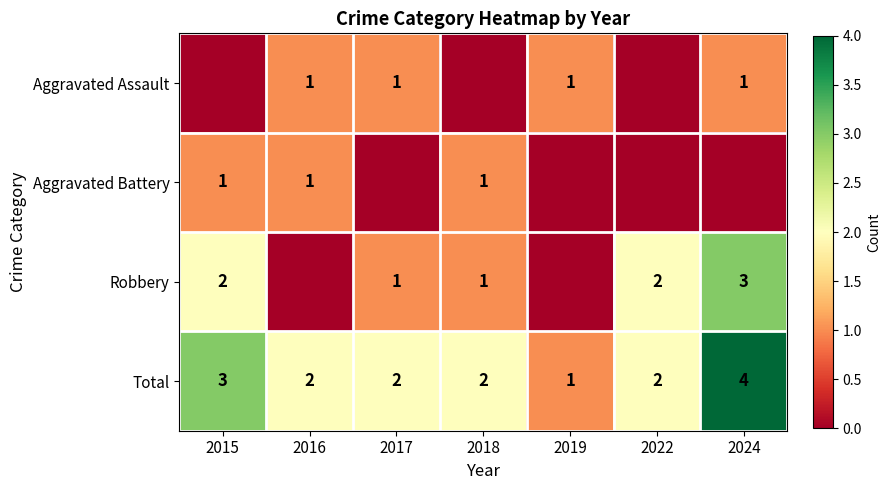

The Robbery series shows 2 at 2017. True or false?

False